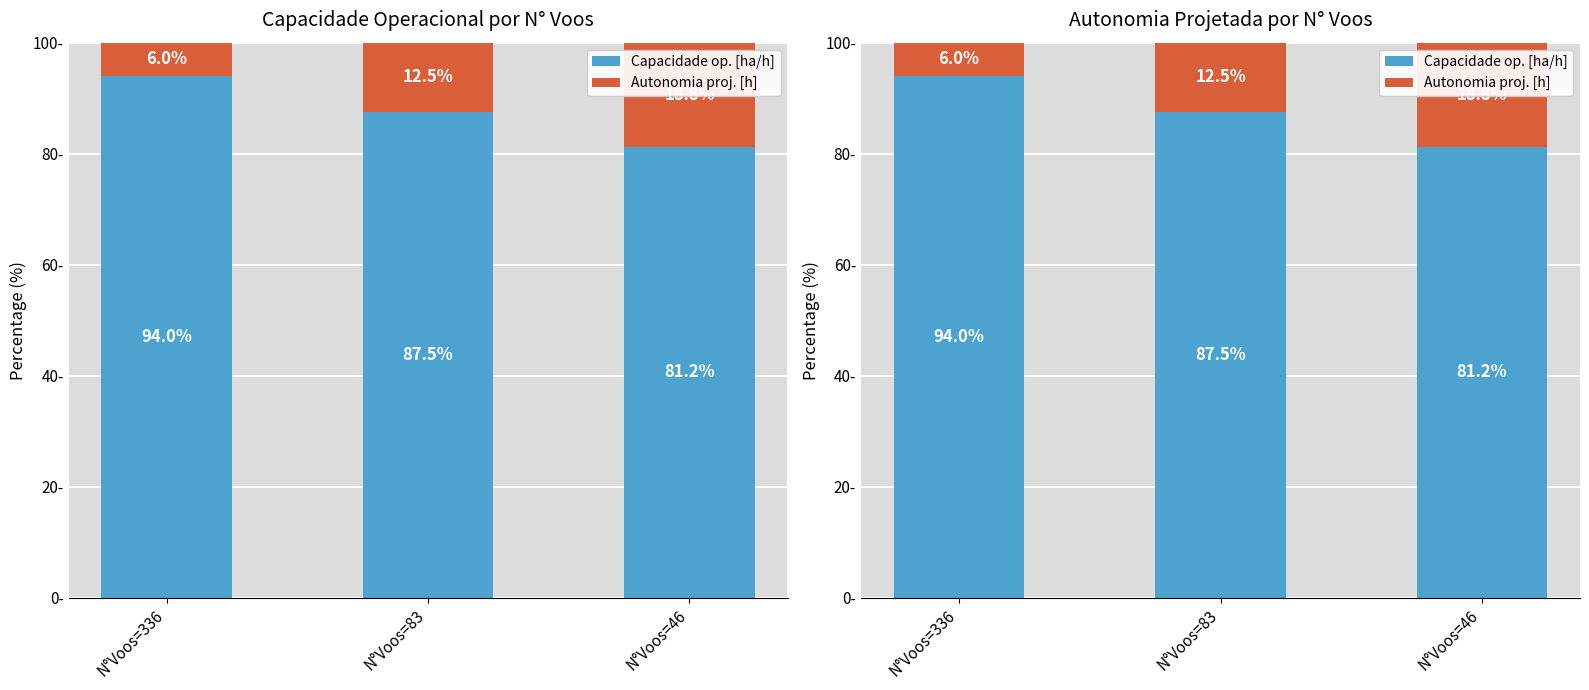

What is the difference between the highest and lowest values at N°Voos=46?

62.4